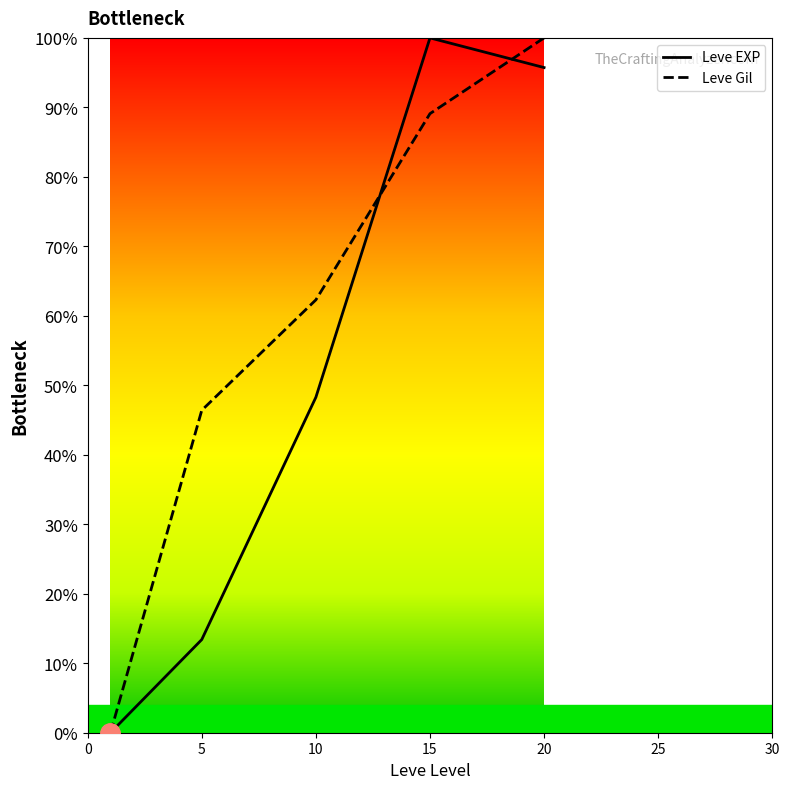

What is the highest value of the Leve Gil series?

100.0